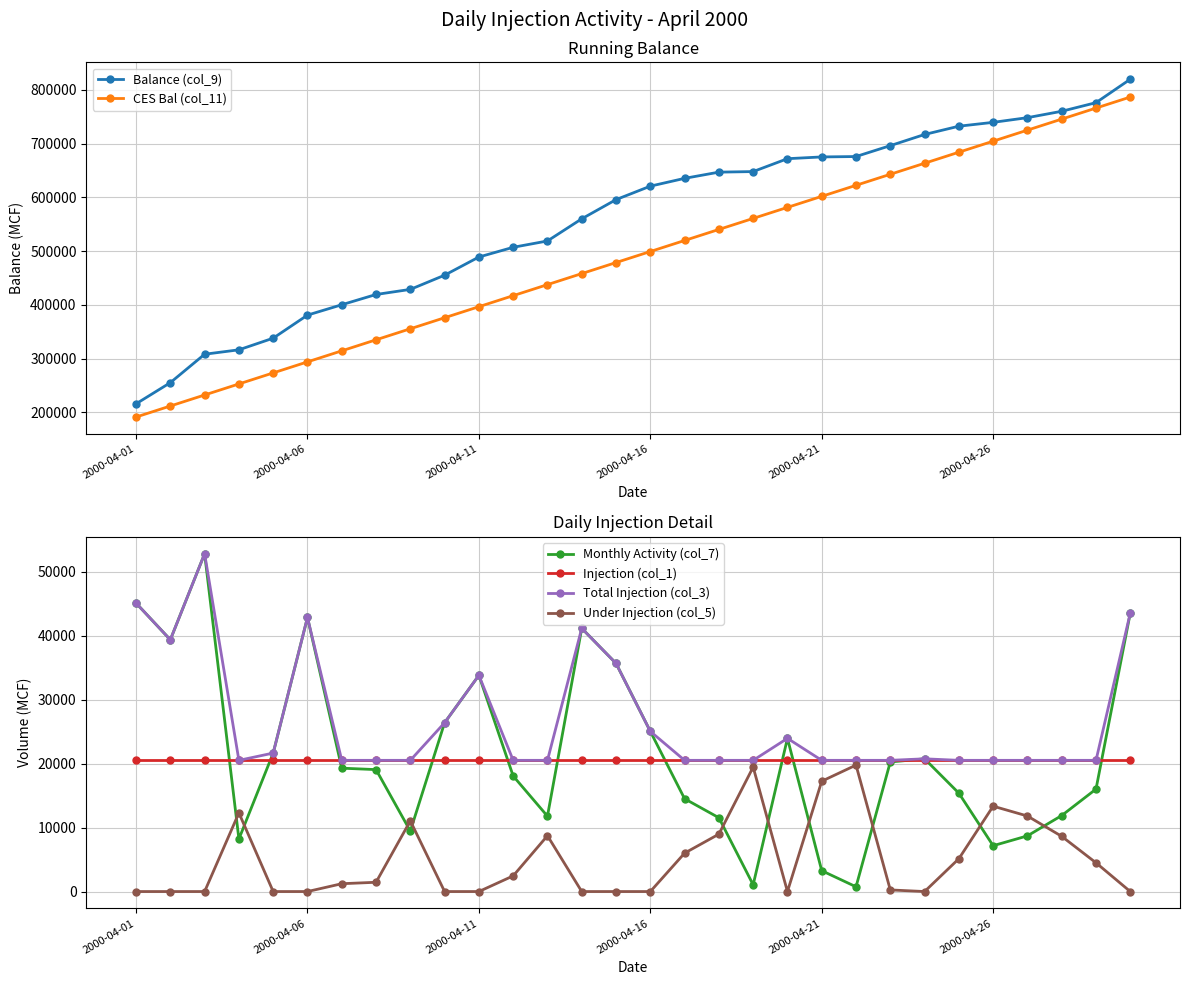

True or false: Monthly Activity (col_7) has more than 1 points higher than both neighbors.

True